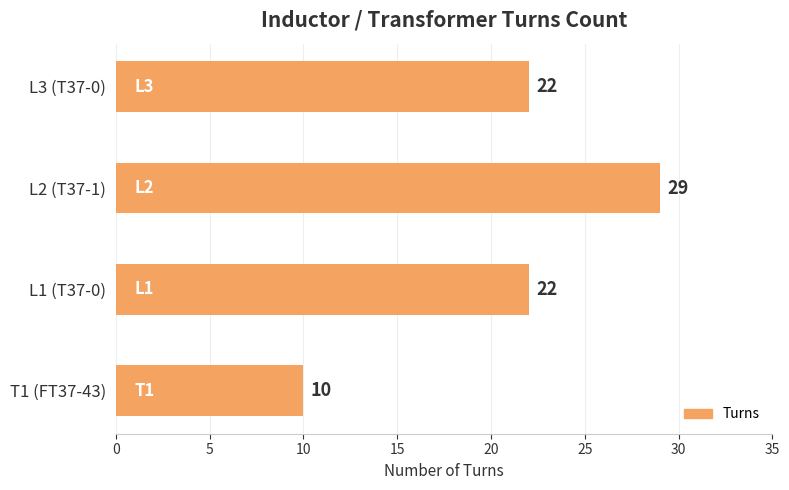

Reading bottom to top, transcribe all the data shown in this chart.

T1 (FT37-43)=10	L1 (T37-0)=22	L2 (T37-1)=29	L3 (T37-0)=22